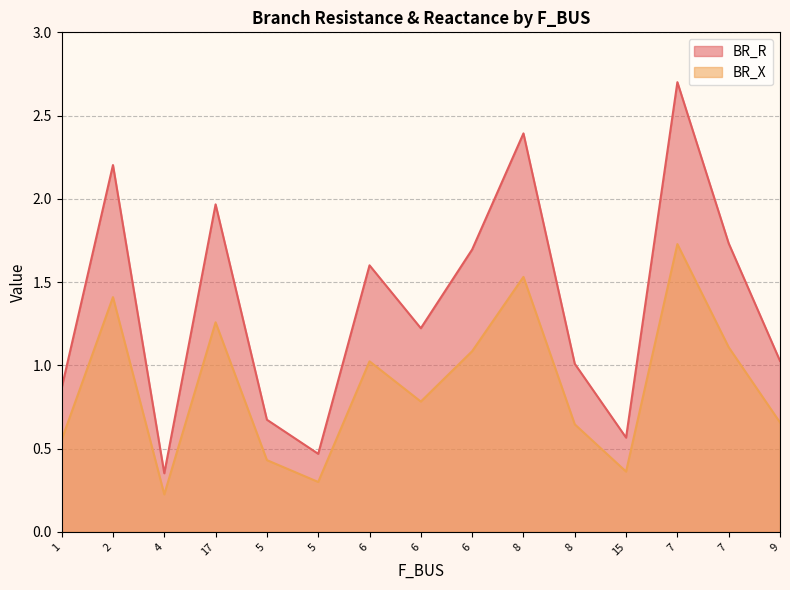

What is the value of the BR_X point at the 3rd from the left?

0.2